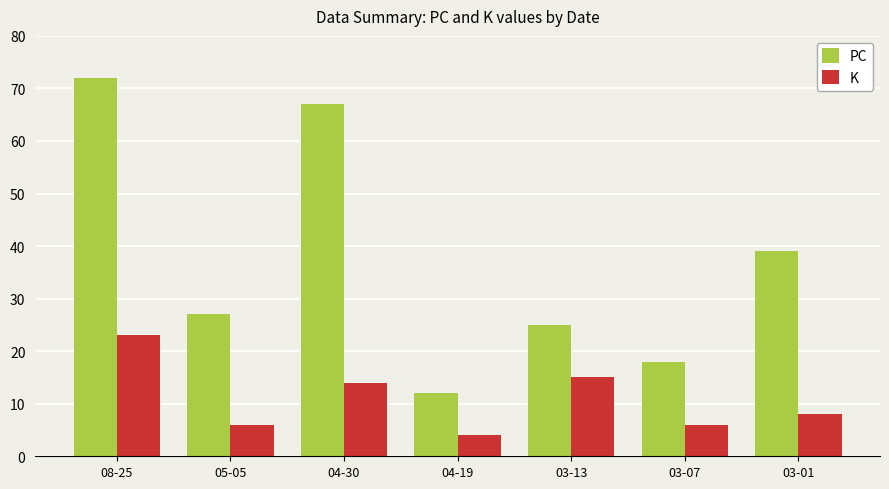

How many bars are there in each group?

2